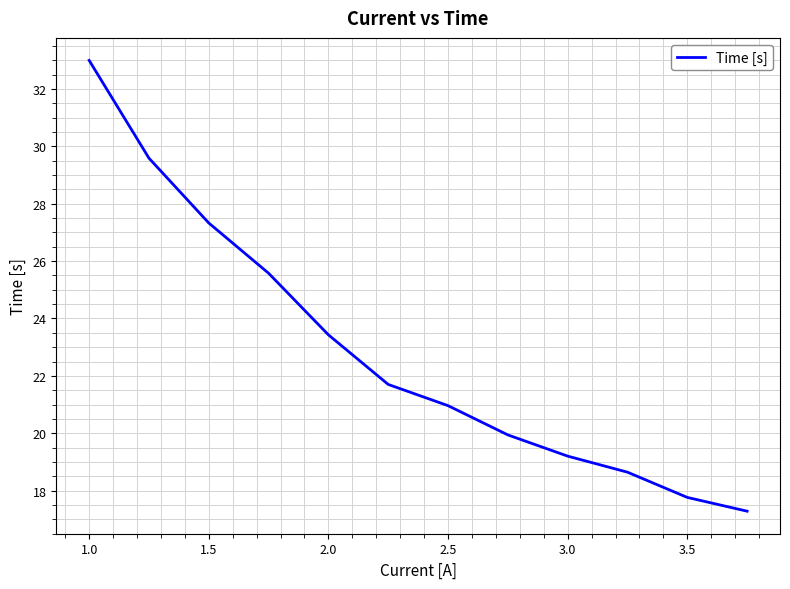

Reading left to right, what are all the values shown in this chart?

33.0	29.6	27.3	25.6	23.4	21.7	21.0	19.9	19.2	18.6	17.8	17.3